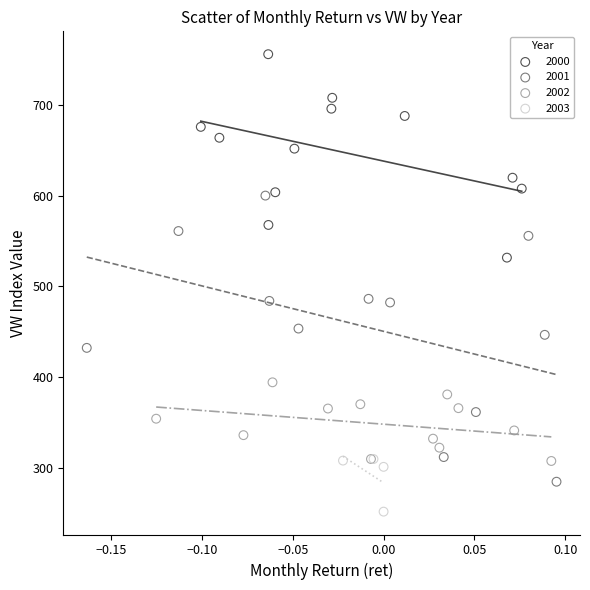

Which series reaches the maximum Y coordinate?

2000